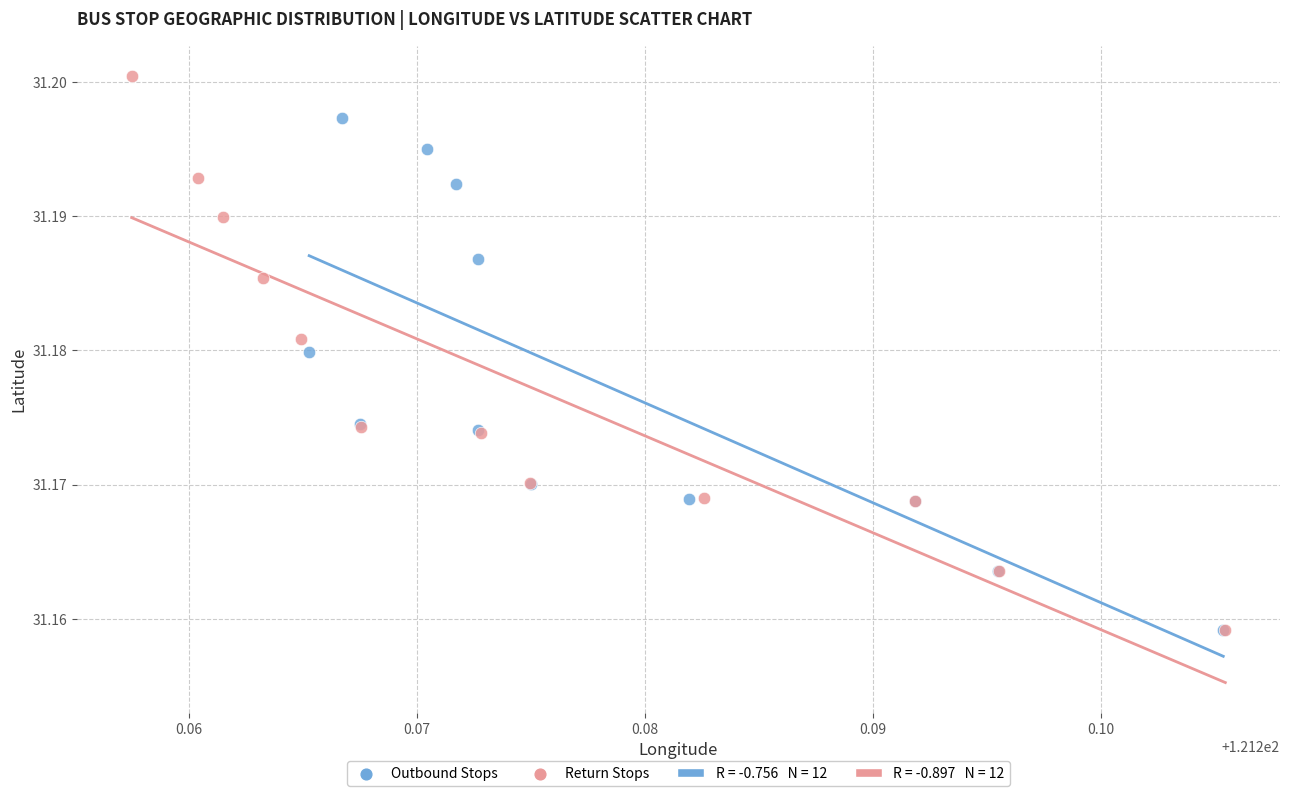

Which series reaches the maximum Y coordinate?

Return Stops